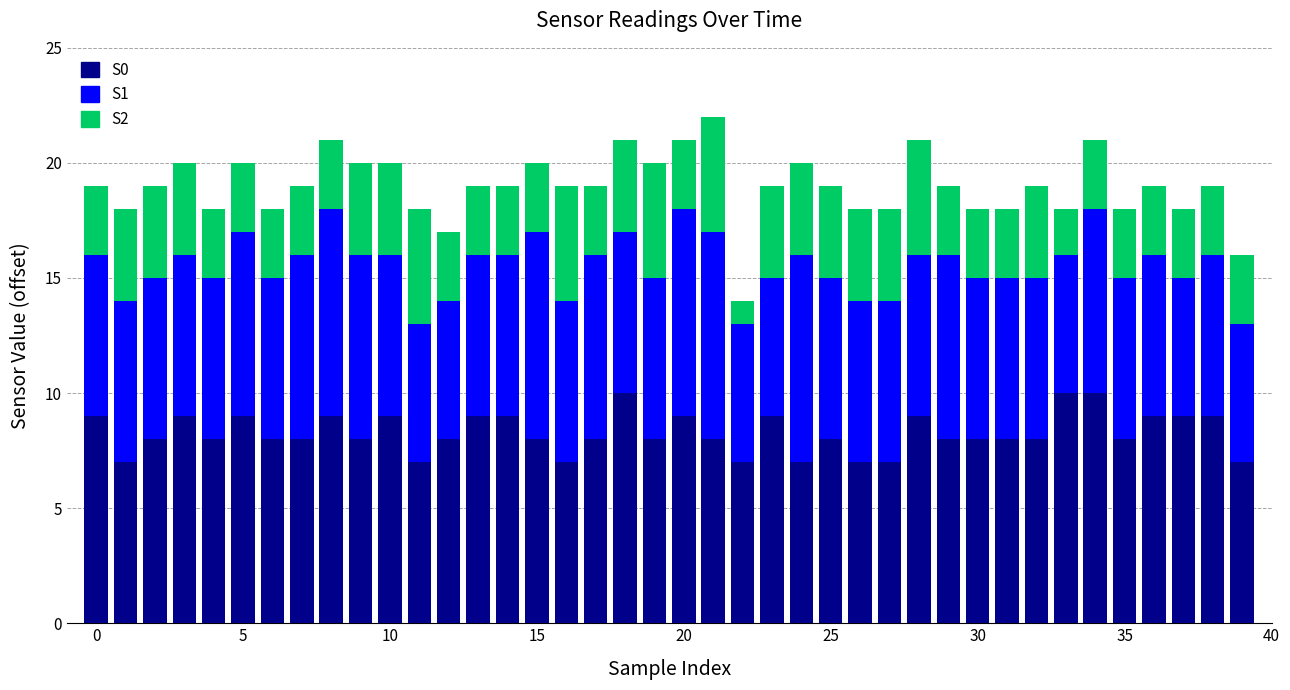

How many bars are there in total?

40